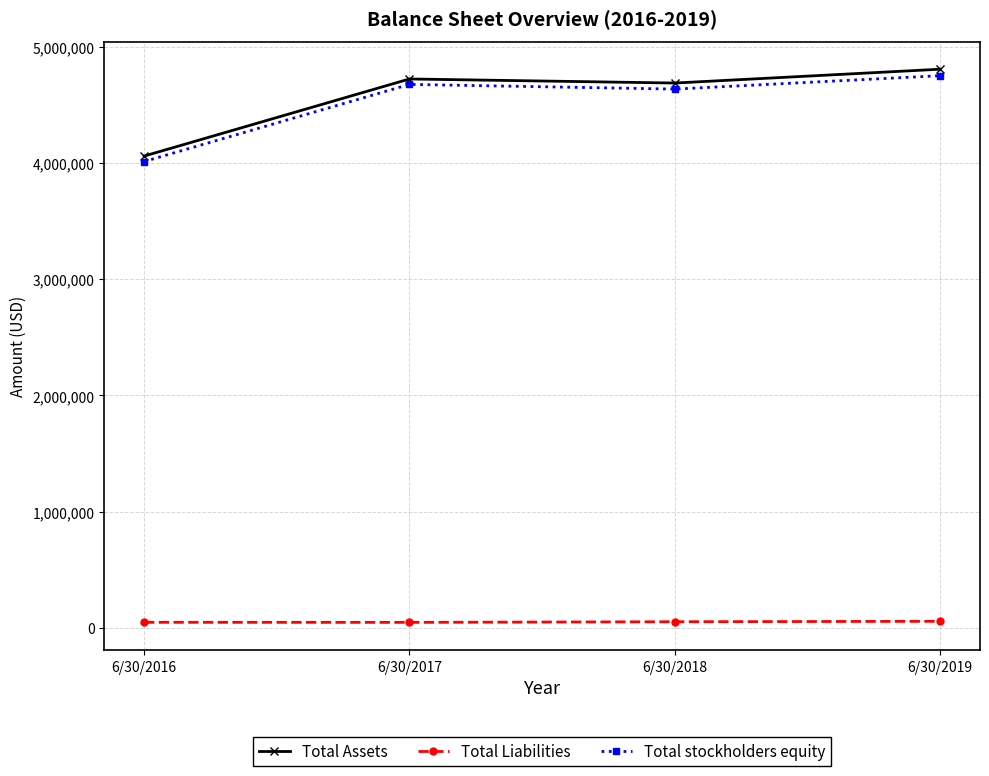

True or false: Total stockholders equity and Total Assets cross at least once.

False